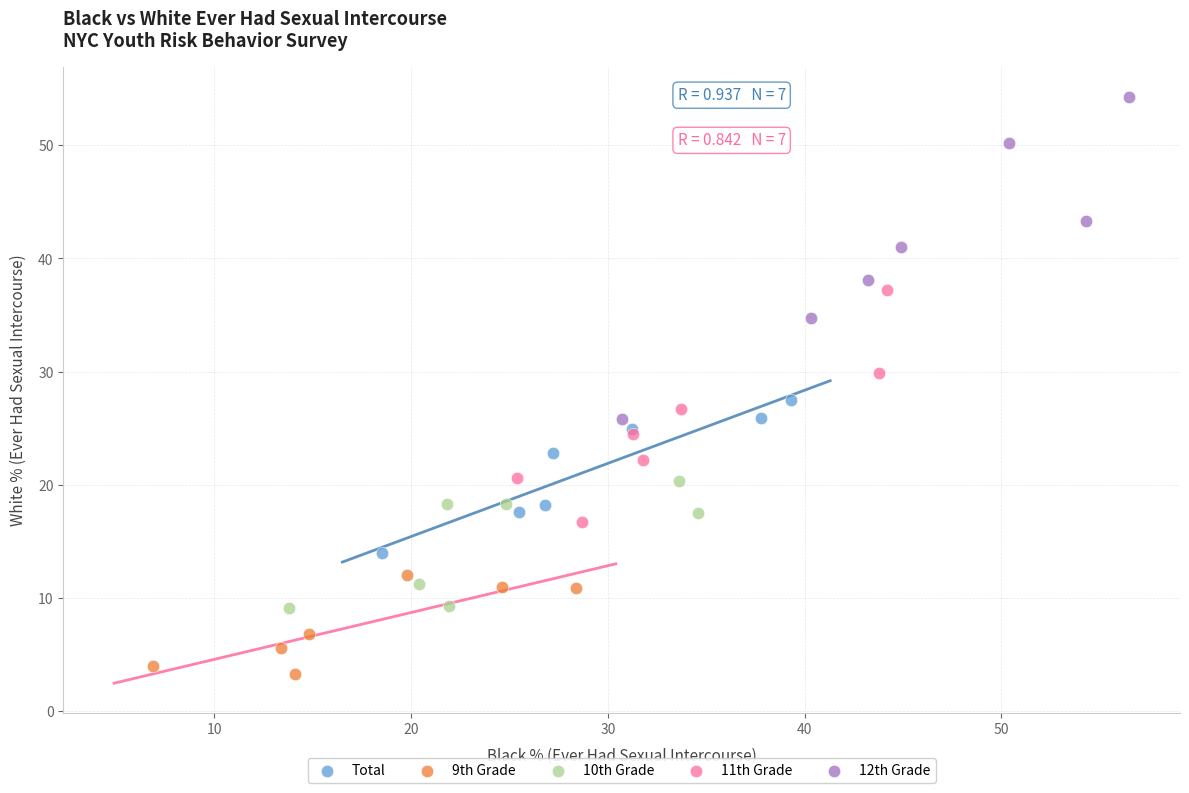

Which series has the widest spread of Y values?

12th Grade